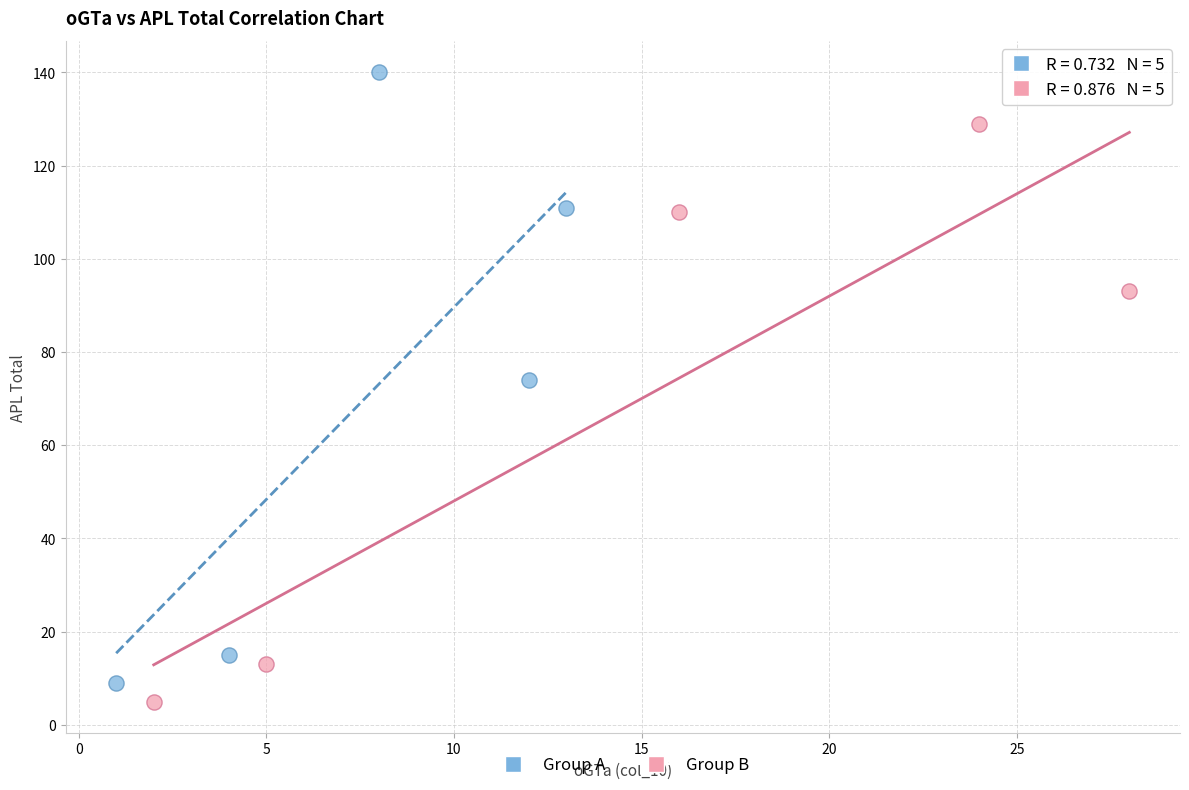

Which series has the widest spread of Y values?

Group A